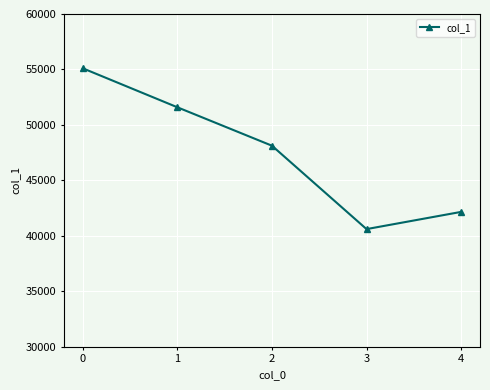

Count the number of data series in this chart.

1